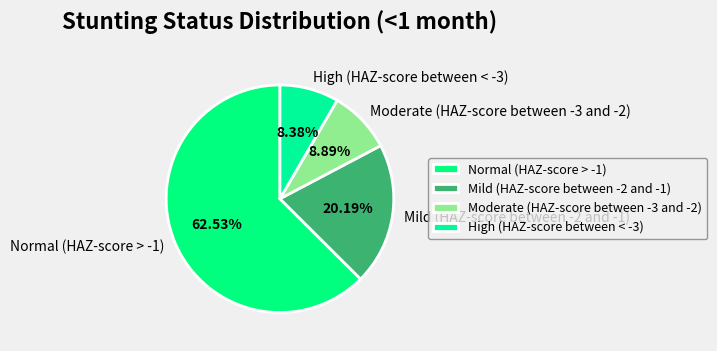

Between Moderate (HAZ-score between -3 and -2) and High (HAZ-score between < -3), which is larger?

Moderate (HAZ-score between -3 and -2)